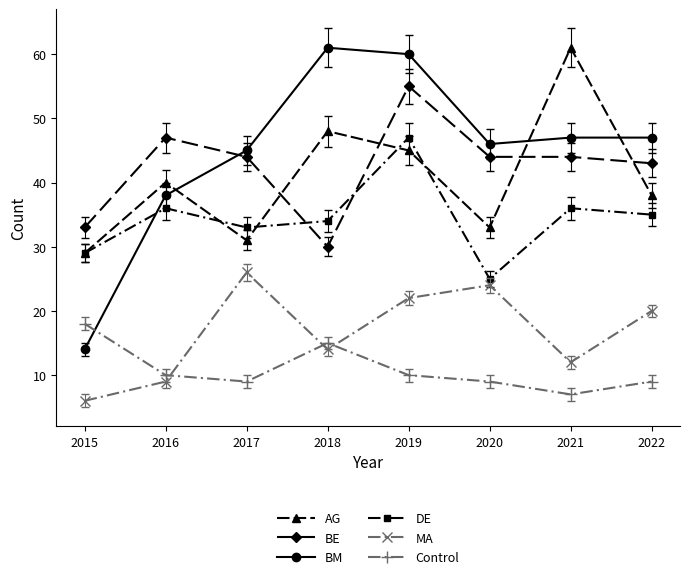

At 2022, list the series in order from smallest to largest.

Control, MA, DE, AG, BE, BM